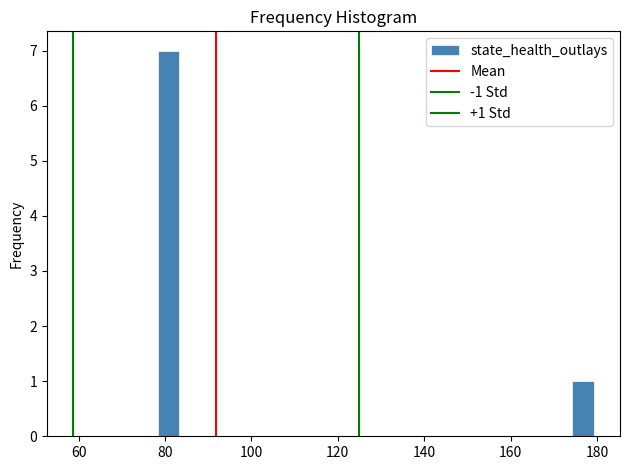

Around what value on the x-axis is the tallest bar? Give the approximate position of its centre, as read against the axis.

80